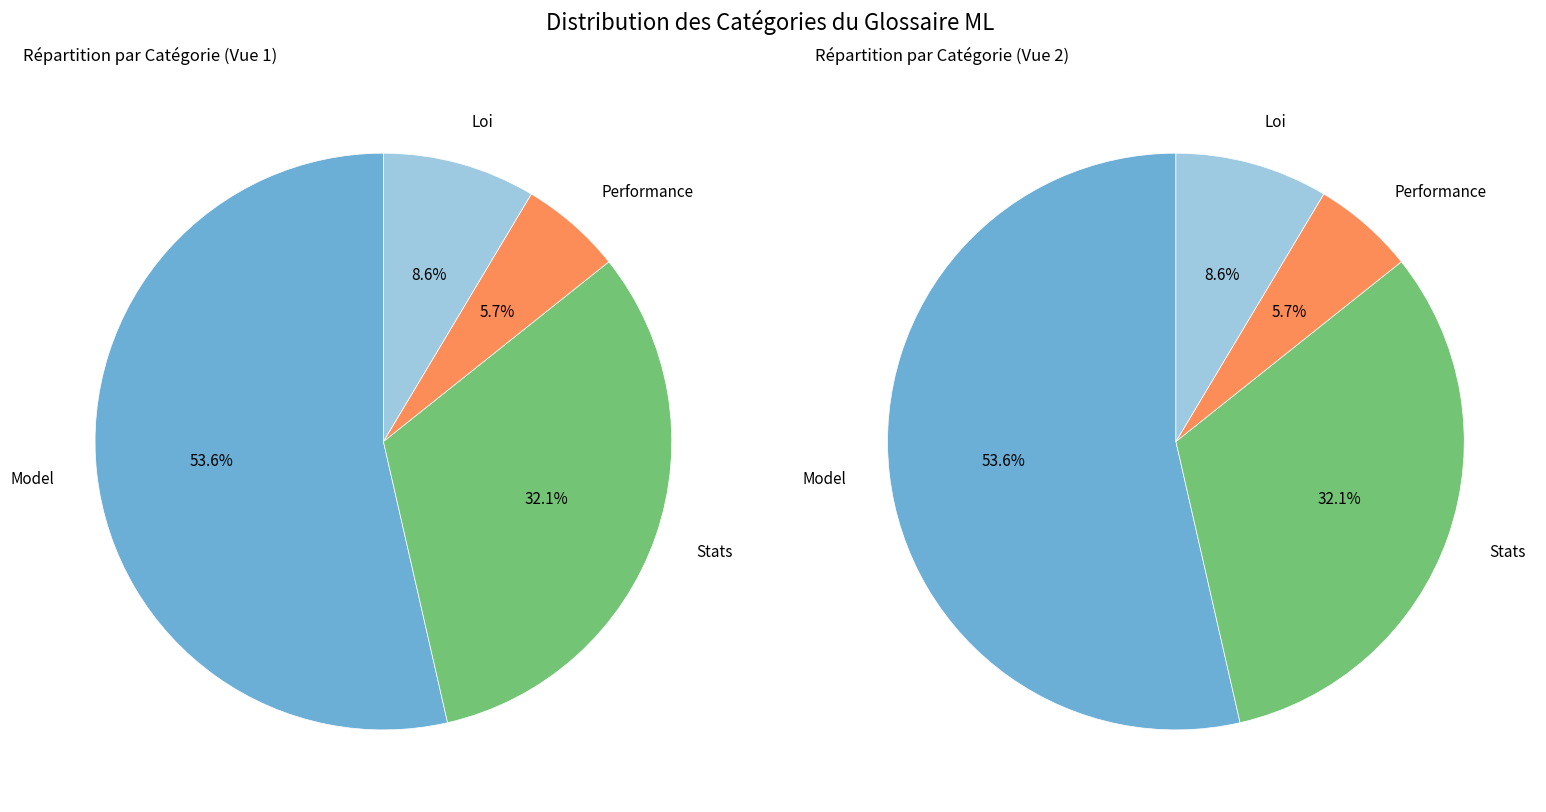

True or false: Model accounts for 41% of the total.

False